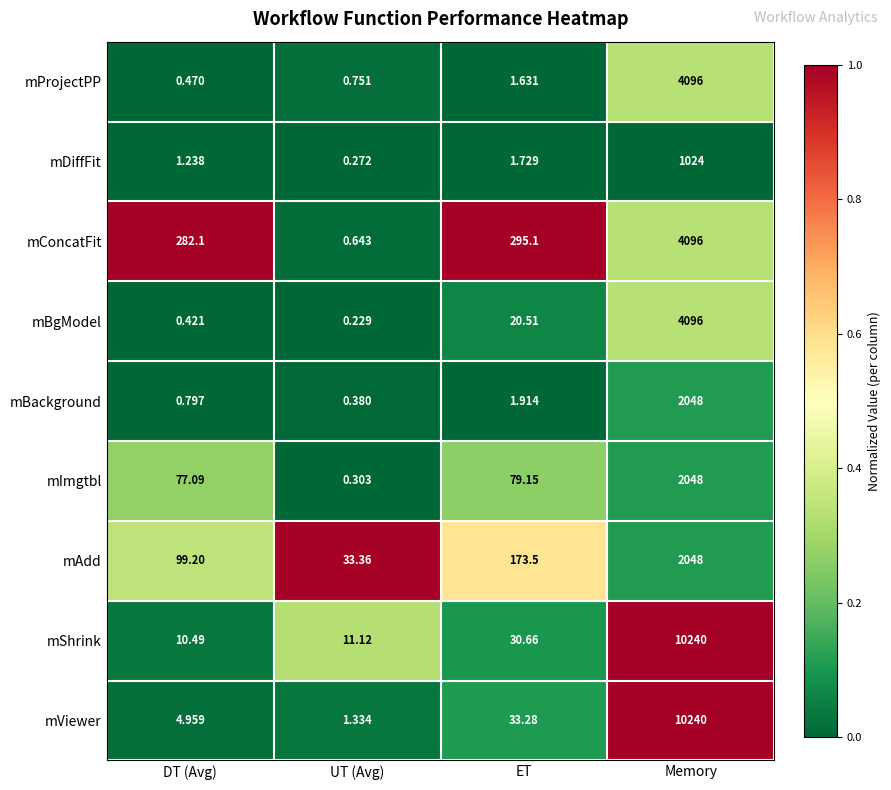

Which category has the lowest value across all series?

UT (Avg)